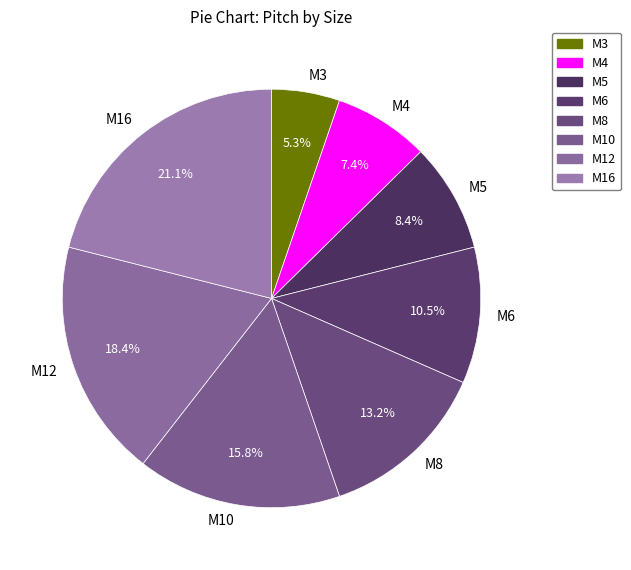

Is it true that M10 is 3% of the pie?

False